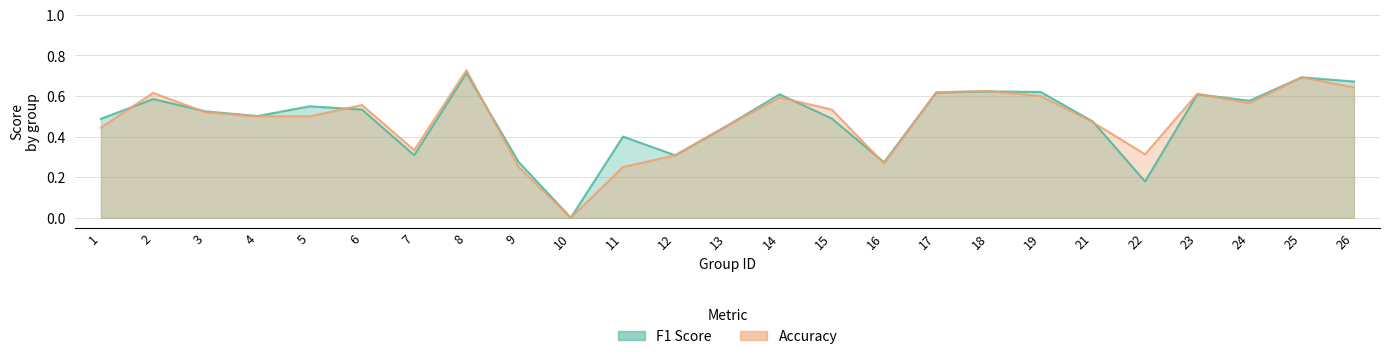

Where do accuracy and f1 first cross each other?

1 and 2